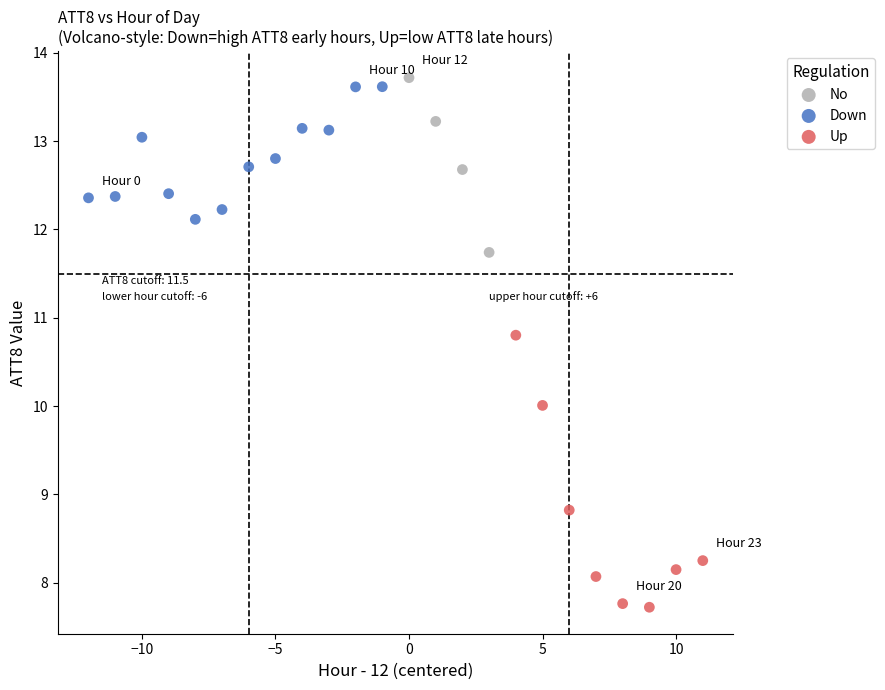

Which series contains the lowest Y value?

Up